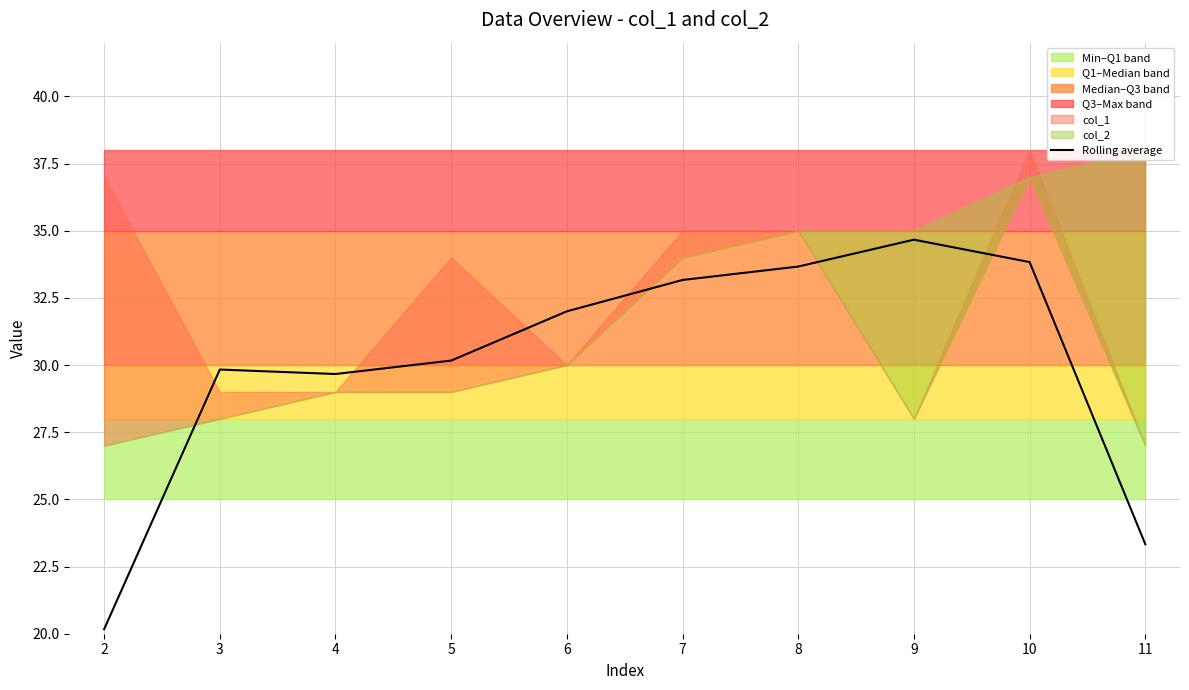

The value at 10 is 47.1. True or false?

False